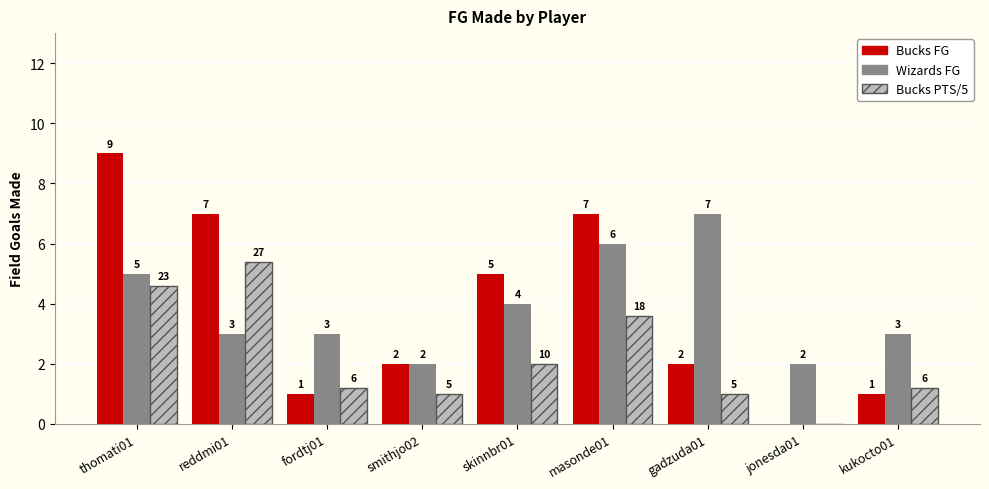

How many groups of bars are there?

9